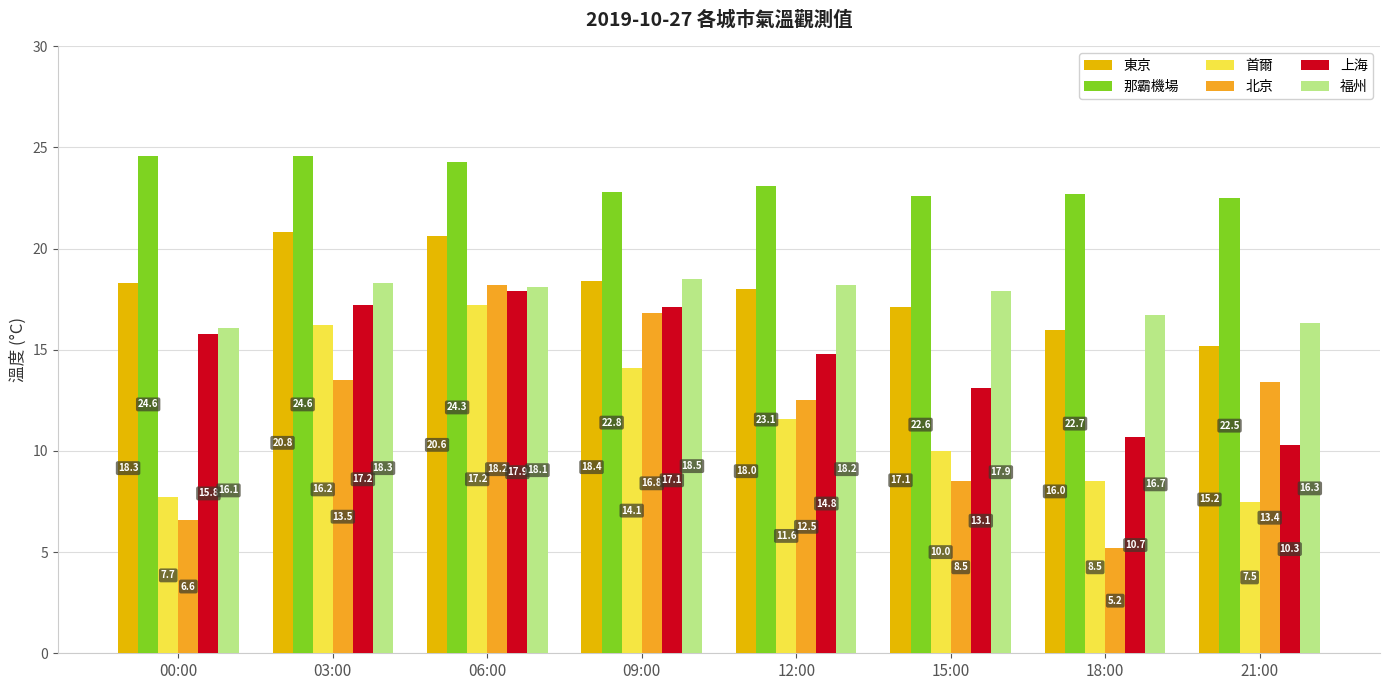

What is the total value across all series at 18:00?

79.8